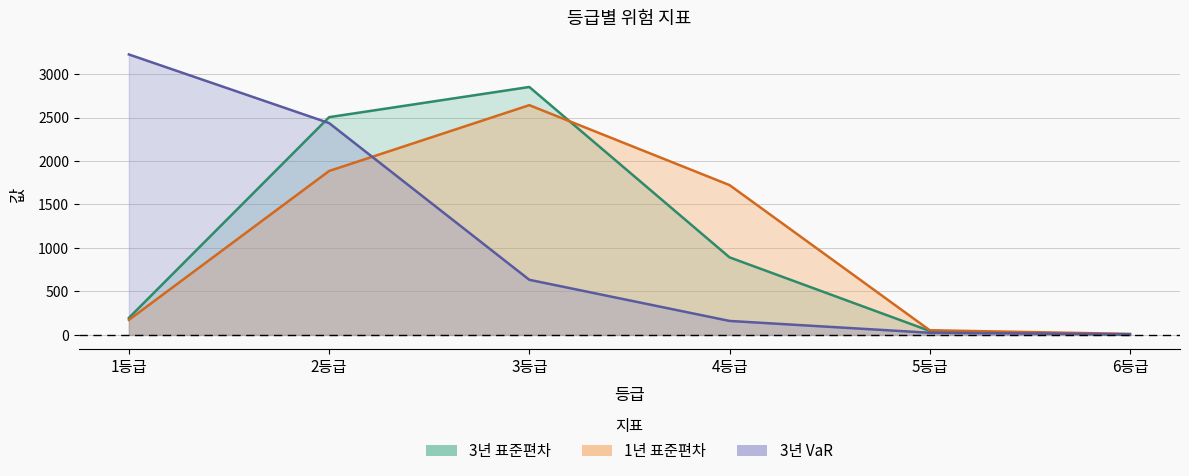

How many data points does each series have?

6